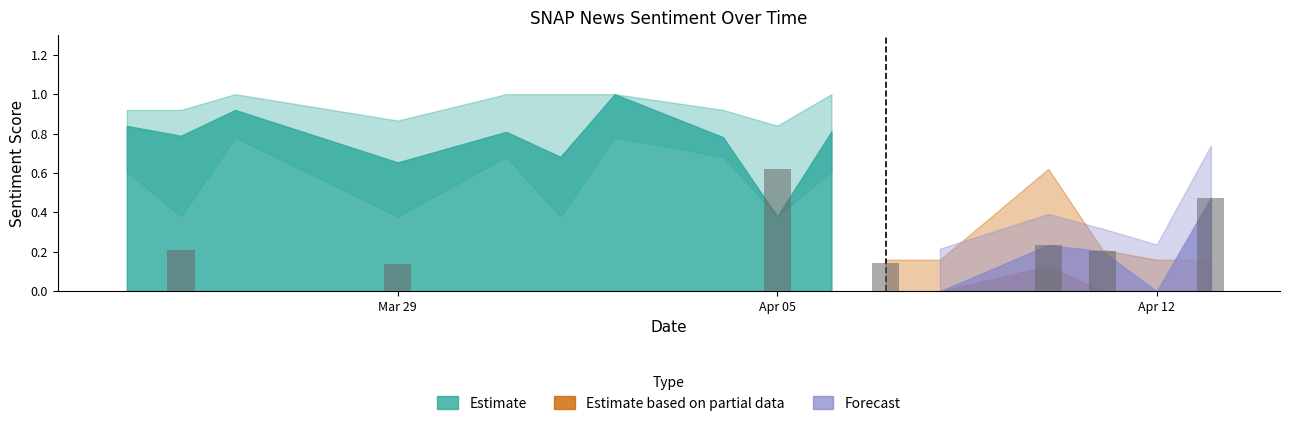

Reading left to right, extract all data points from this chart.

neg: 0.0	0.2	0.0	0.1	0.0	0.0	0.0	0.0	0.6	0.0	0.0	0.0	0.1	0.0	0.0	0.0
neu: 0.8	0.8	0.9	0.7	0.8	0.7	1.0	0.8	0.4	0.8	0.9	1.0	0.6	0.8	1.0	0.5
pos: 0.2	0.2	0.1	0.2	0.2	0.3	0.0	0.2	0.0	0.2	0.1	0.0	0.2	0.2	0.0	0.5